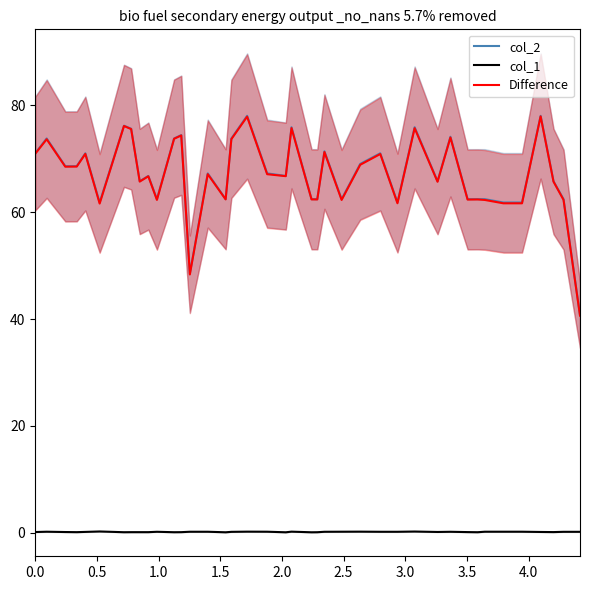

How many lines are shown in the chart?

3